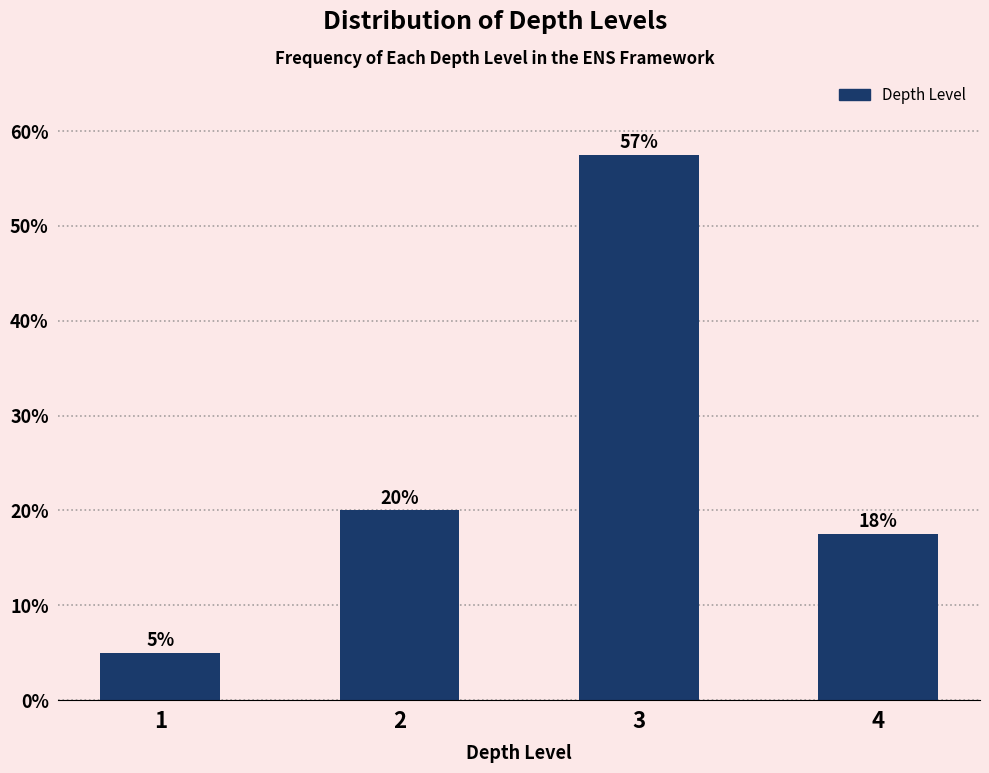

Which has a higher value, 3 or 4?

3